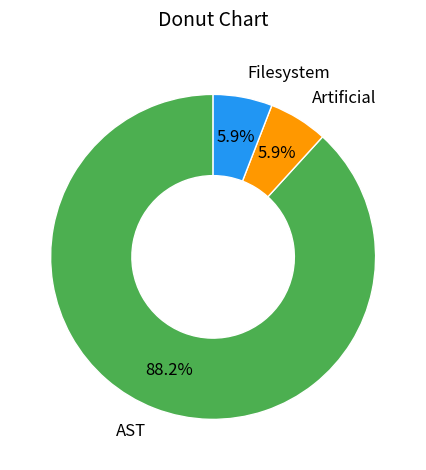

To the nearest percent, what portion does Filesystem represent?

6%